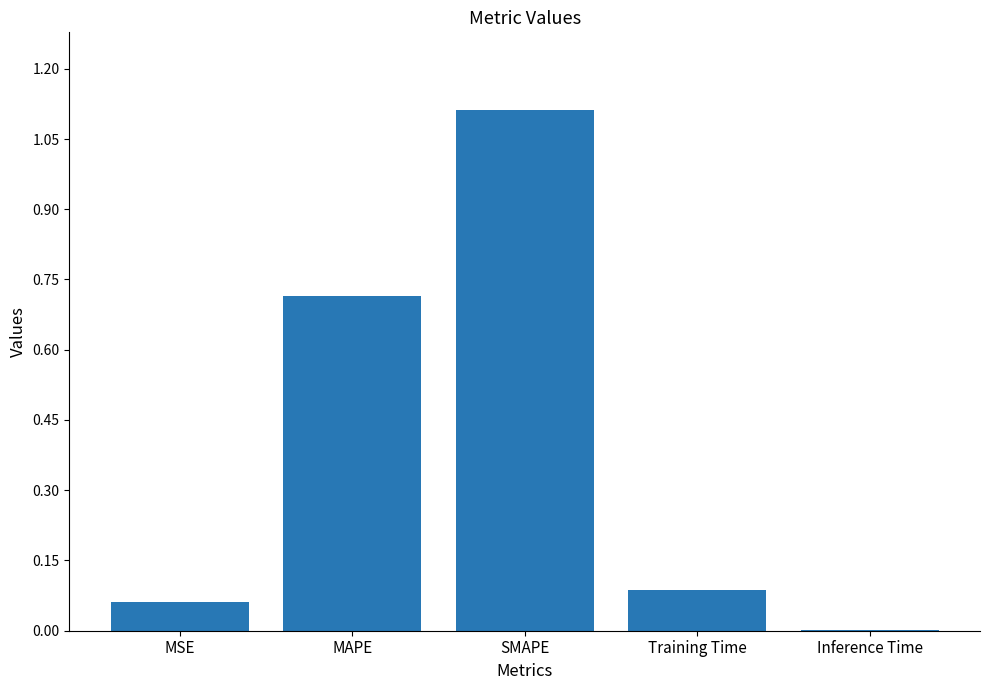

What is the change in value from MAPE to Inference Time?

-0.7